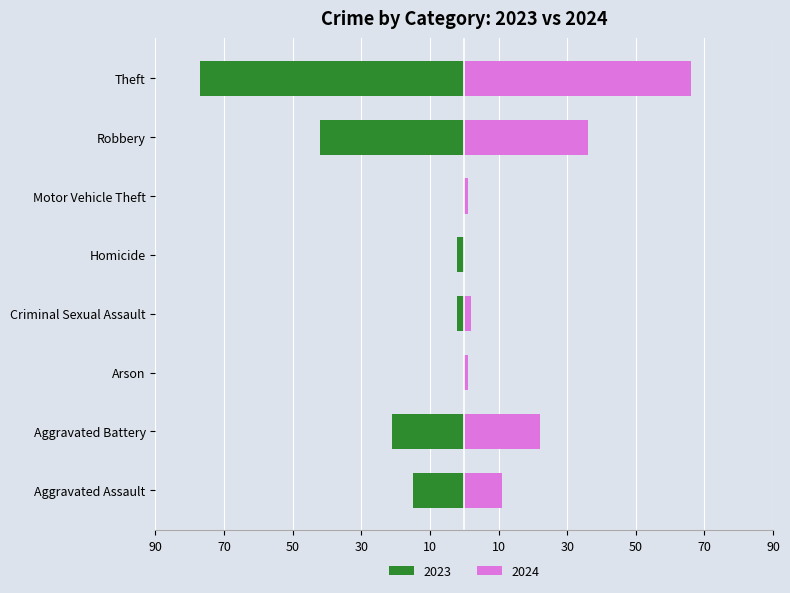

Which has a higher value, Criminal Sexual Assault or Homicide?

Criminal Sexual Assault